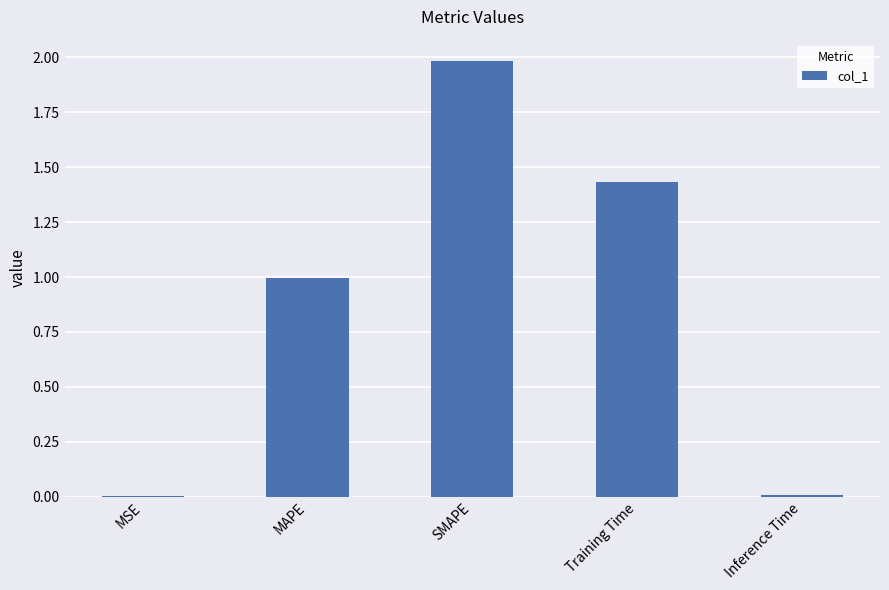

What is the change in value from MAPE to Training Time?

+0.4